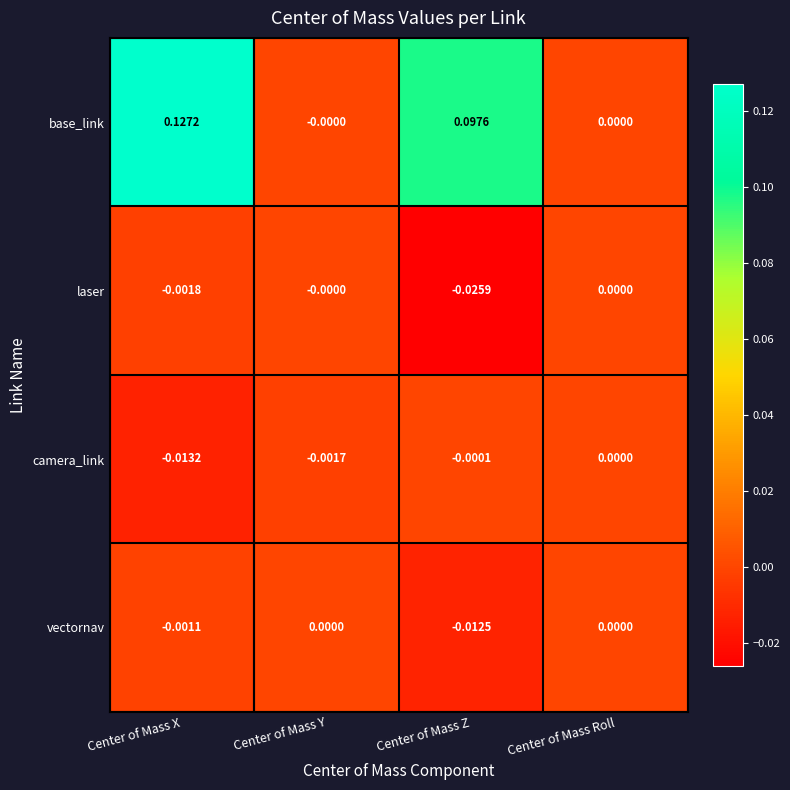

How many values in camera_link are below zero?

3